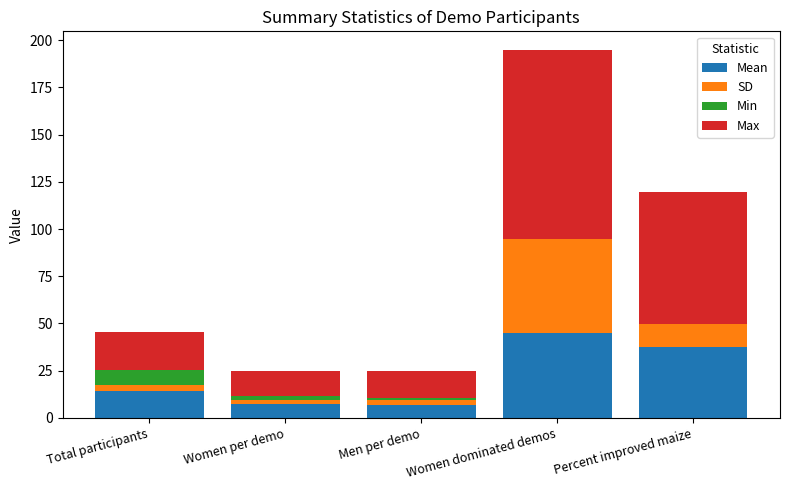

At which category is the sum across all series the highest?

Women dominated demos